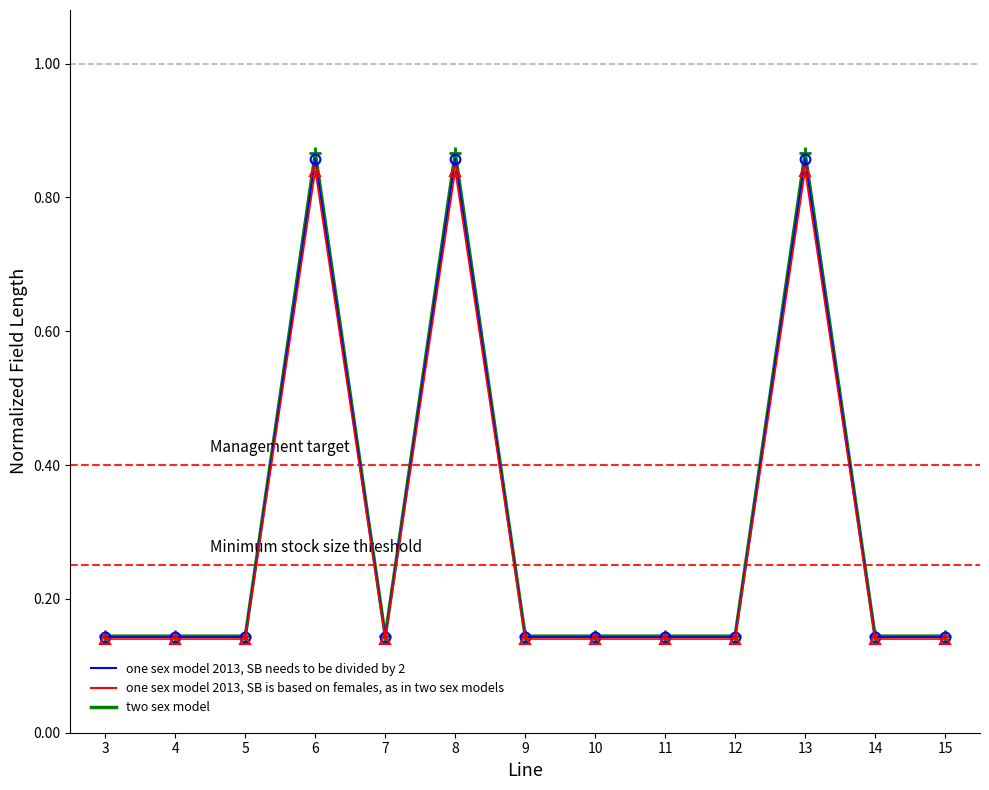

Rank the series at 7 from lowest to highest value.

one sex model 2013, SB is based on females, as in two sex models, one sex model 2013, SB needs to be divided by 2, two sex model